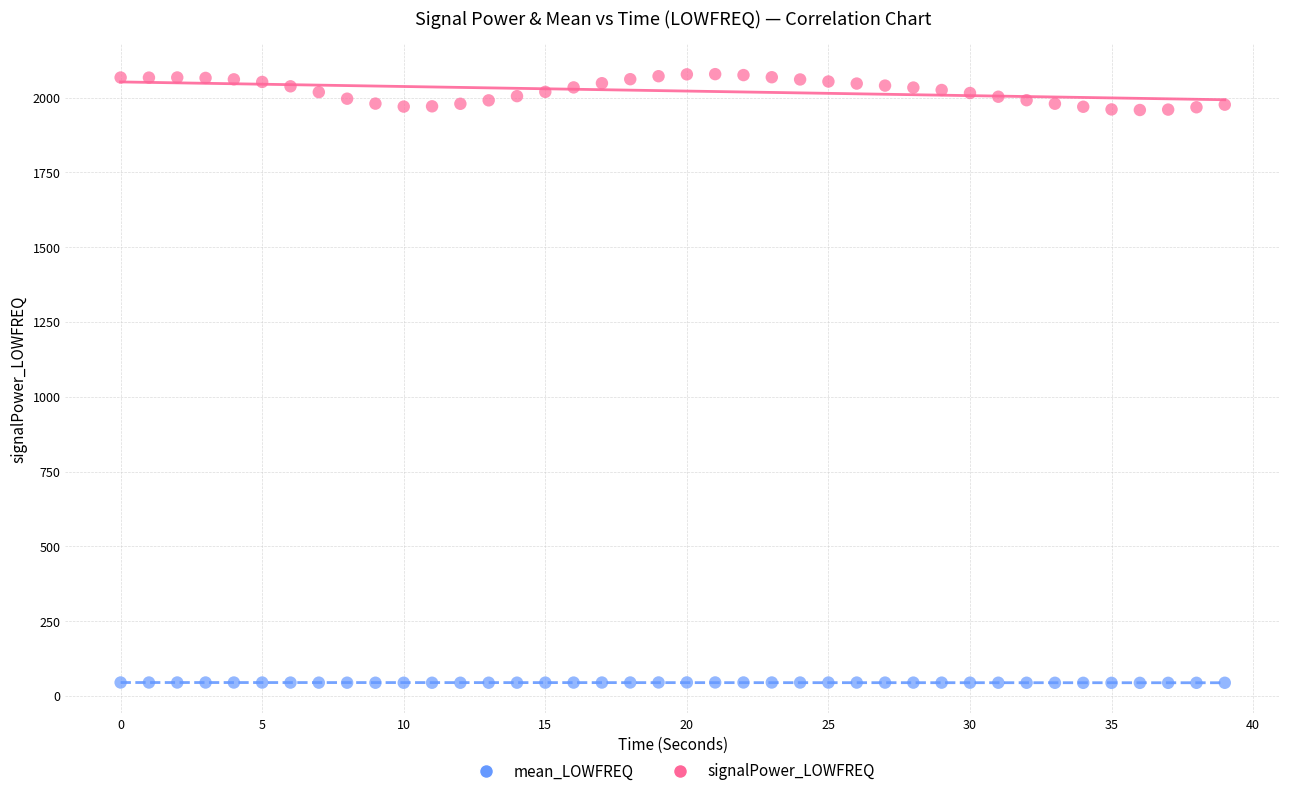

Which series reaches the minimum Y coordinate?

mean_LOWFREQ